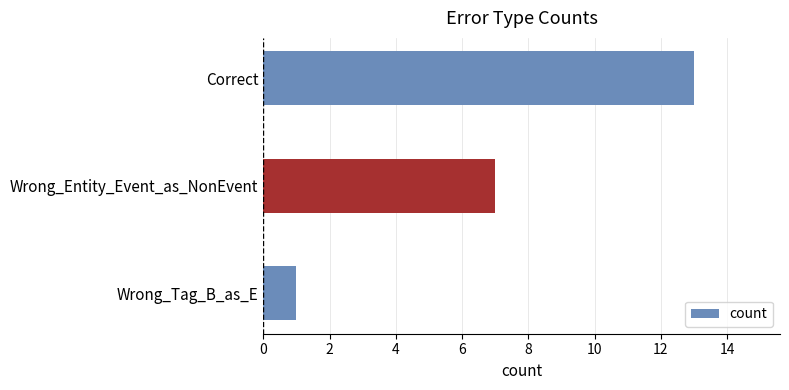

What is the maximum value shown in the chart?

13